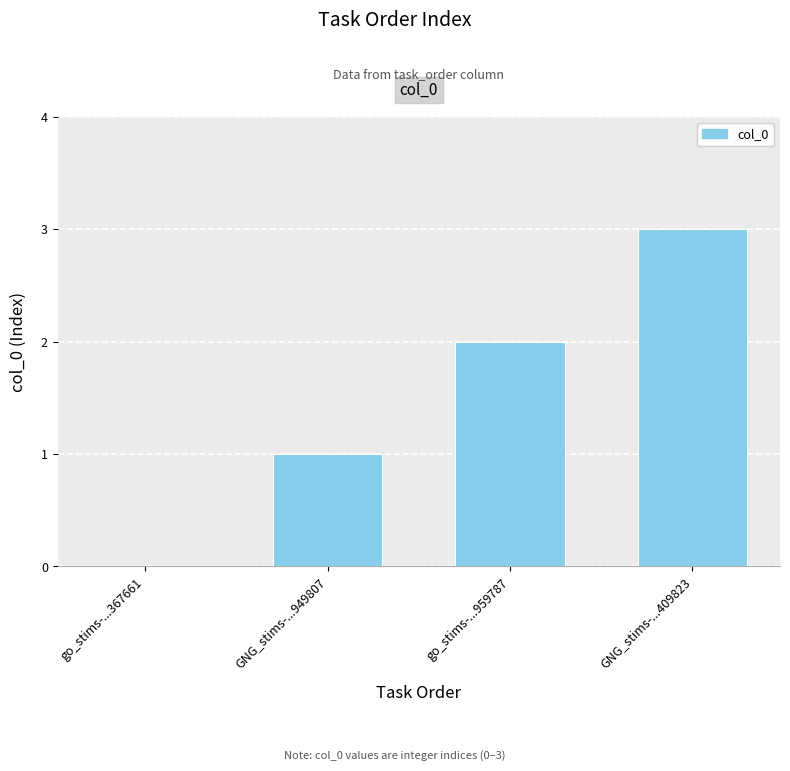

What is the ratio of the value at GNG_stims-...409823 to the value at go_stims-...959787?

1.5